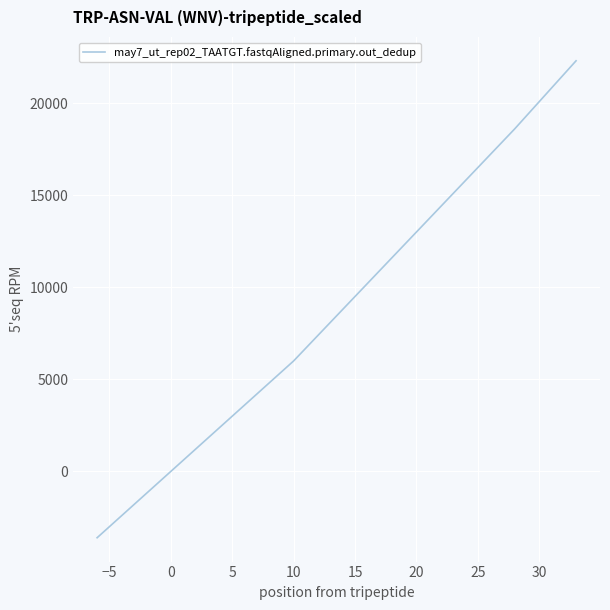

How many lines are shown in the chart?

1